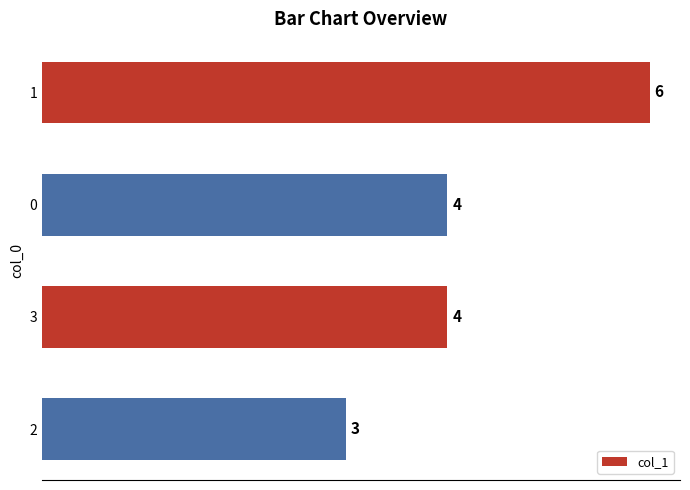

Between 3 and 1, which is larger?

1